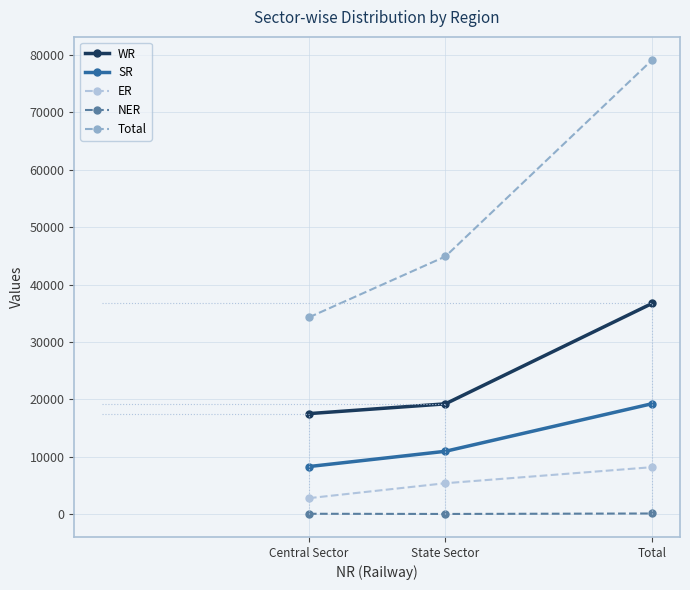

Count the number of categories in the chart.

3